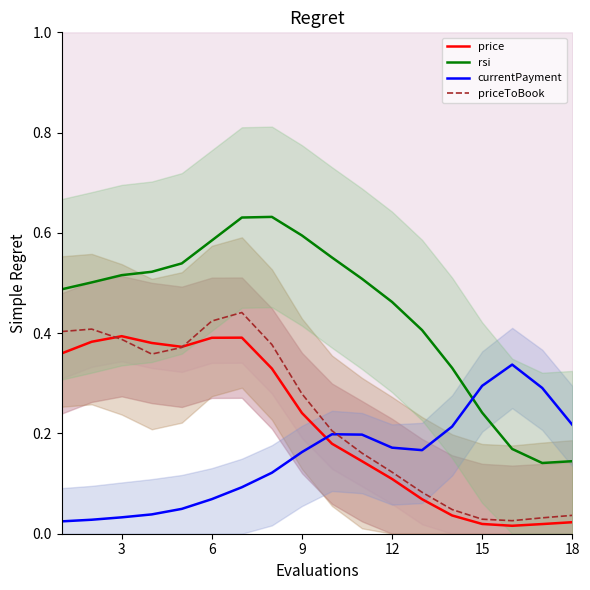

In currentPayment, how many points are higher than both neighbors (excluding endpoints)?

2